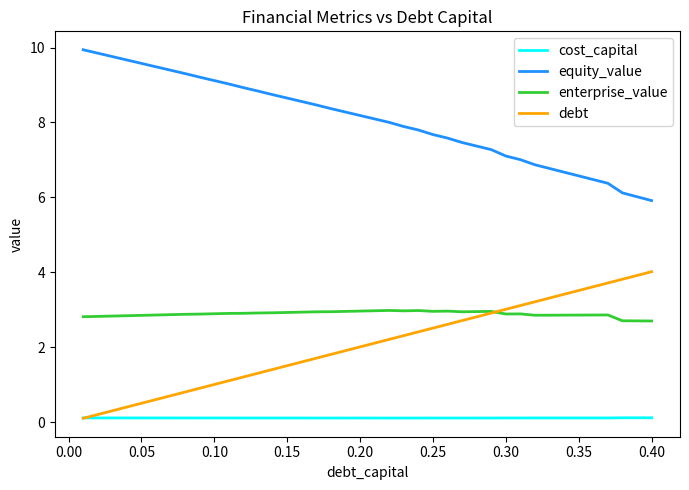

What is the difference between the maximum and second lowest values in the enterprise_value series?

0.3